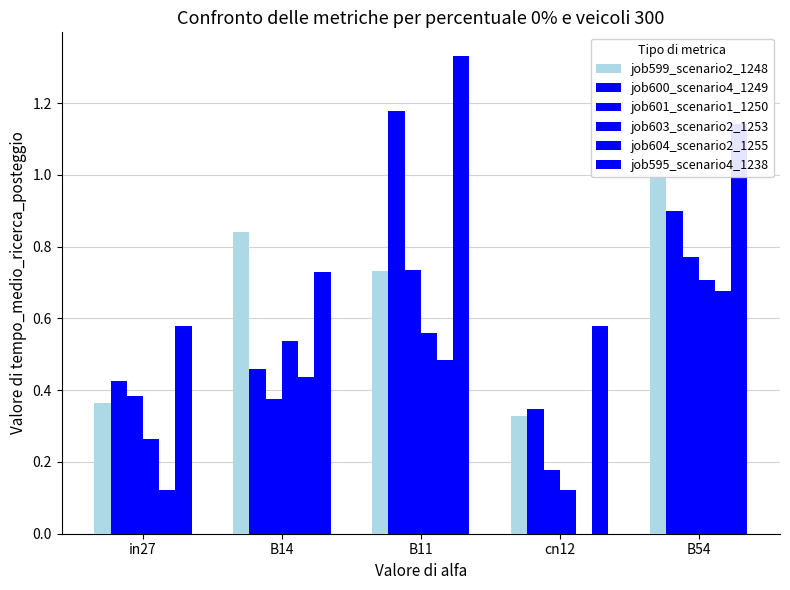

Which category has the lowest value across all series?

cn12